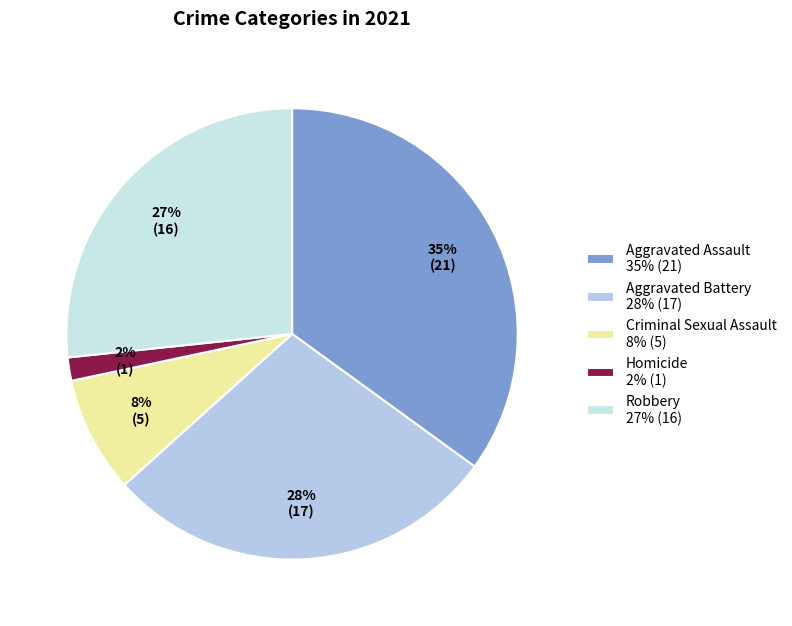

Between Aggravated Battery and Aggravated Assault, which is larger?

Aggravated Assault